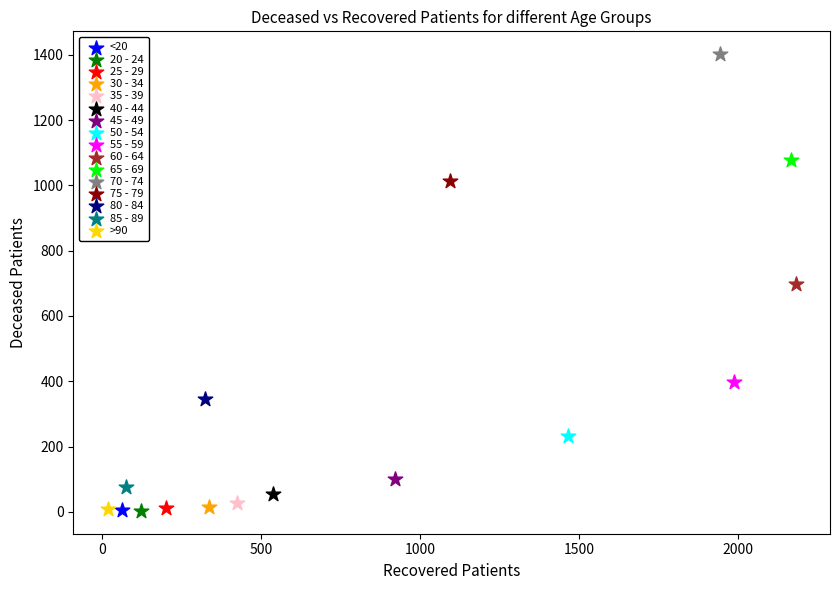

What are all the series names shown in the legend?

<20, 20 - 24, 25 - 29, 30 - 34, 35 - 39, 40 - 44, 45 - 49, 50 - 54, 55 - 59, 60 - 64, 65 - 69, 70 - 74, 75 - 79, 80 - 84, 85 - 89, >90